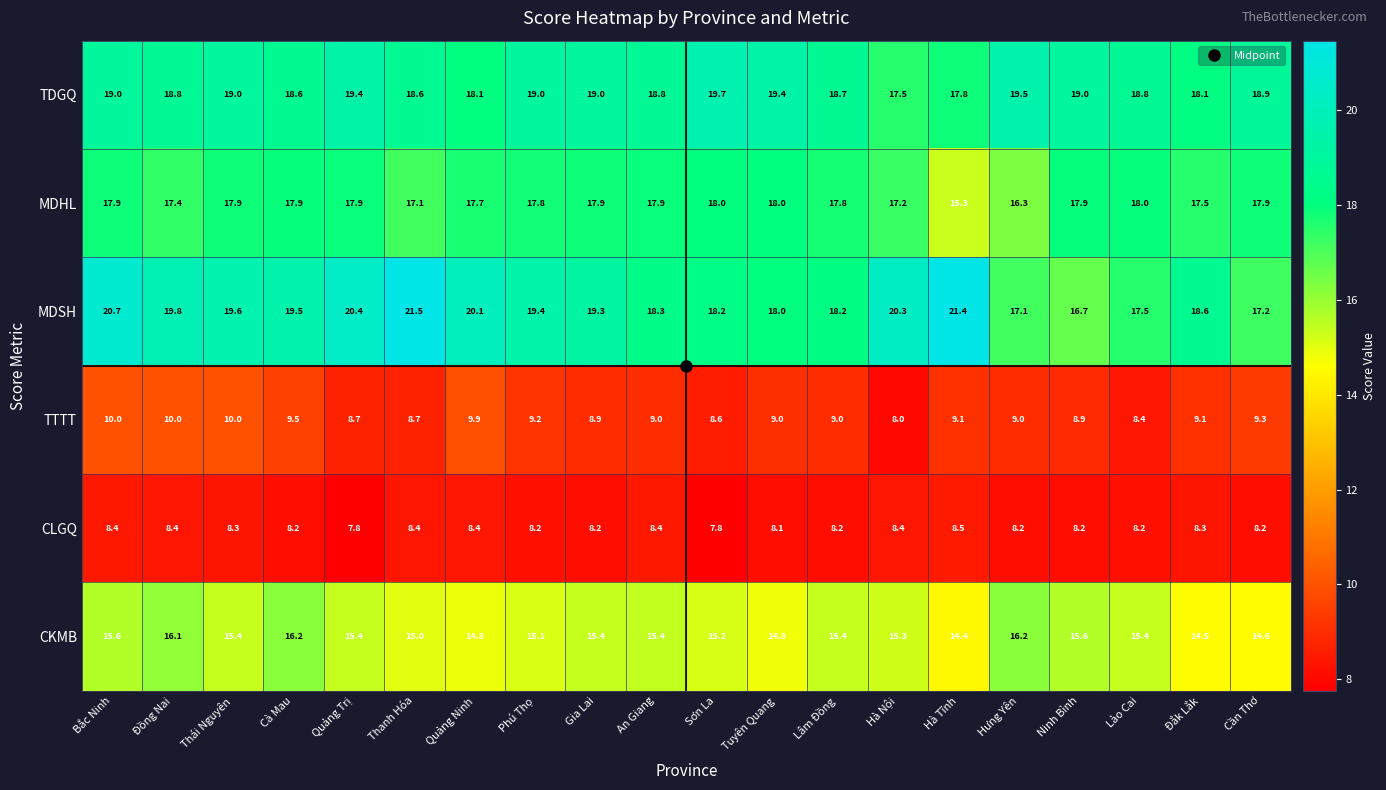

What is the difference between the MDSH values at Bắc Ninh and Đắk Lắk?

2.1